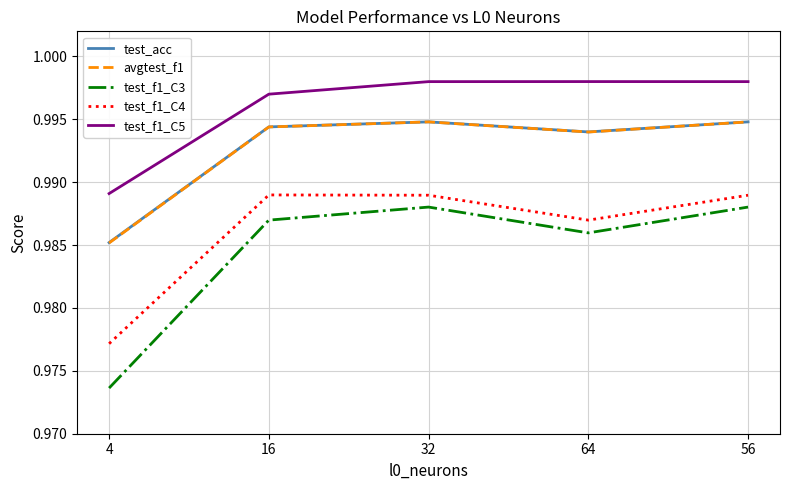

What position from the right is 16?

4